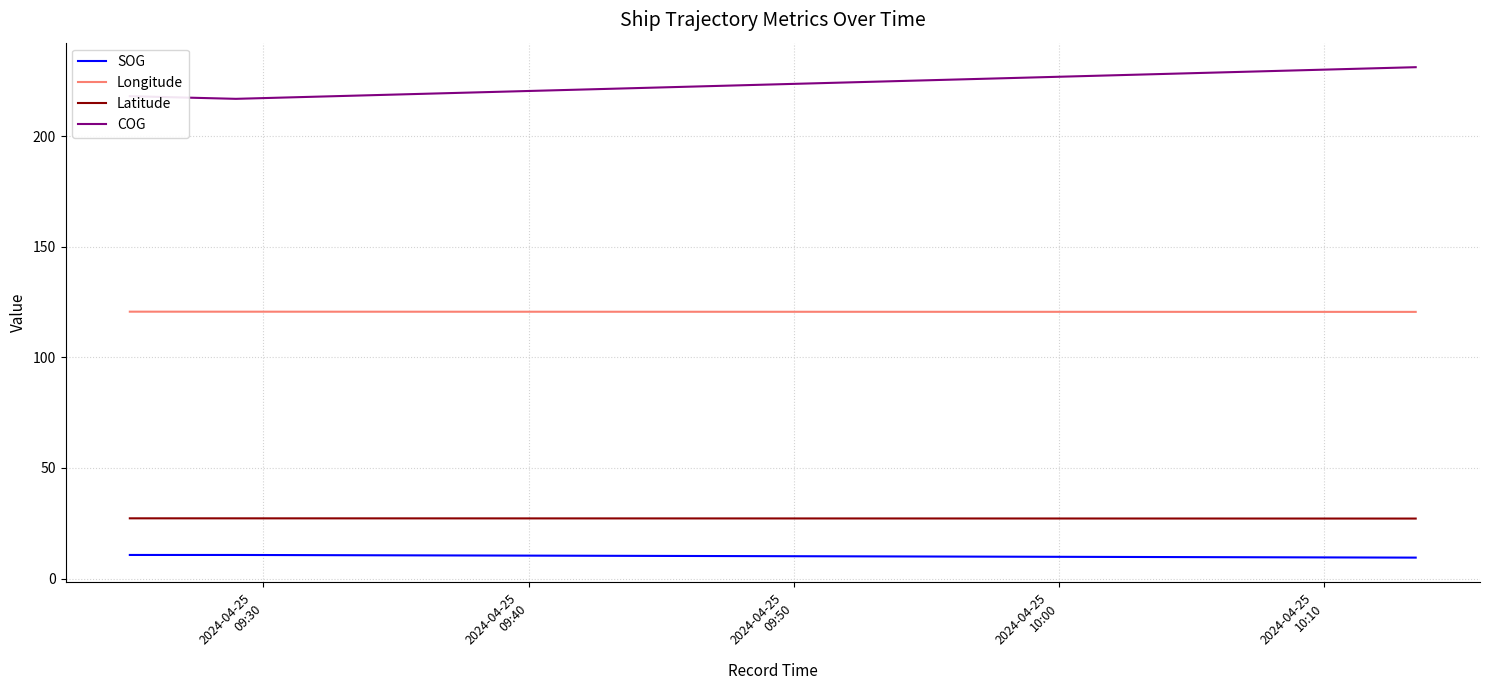

How many lines are shown in the chart?

4